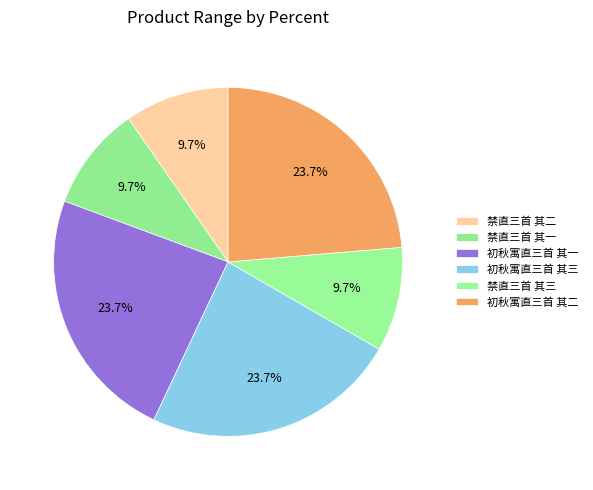

Rank the categories by value from lowest to highest.

禁直三首 其一, 禁直三首 其二, 禁直三首 其三, 初秋寓直三首 其一, 初秋寓直三首 其二, 初秋寓直三首 其三